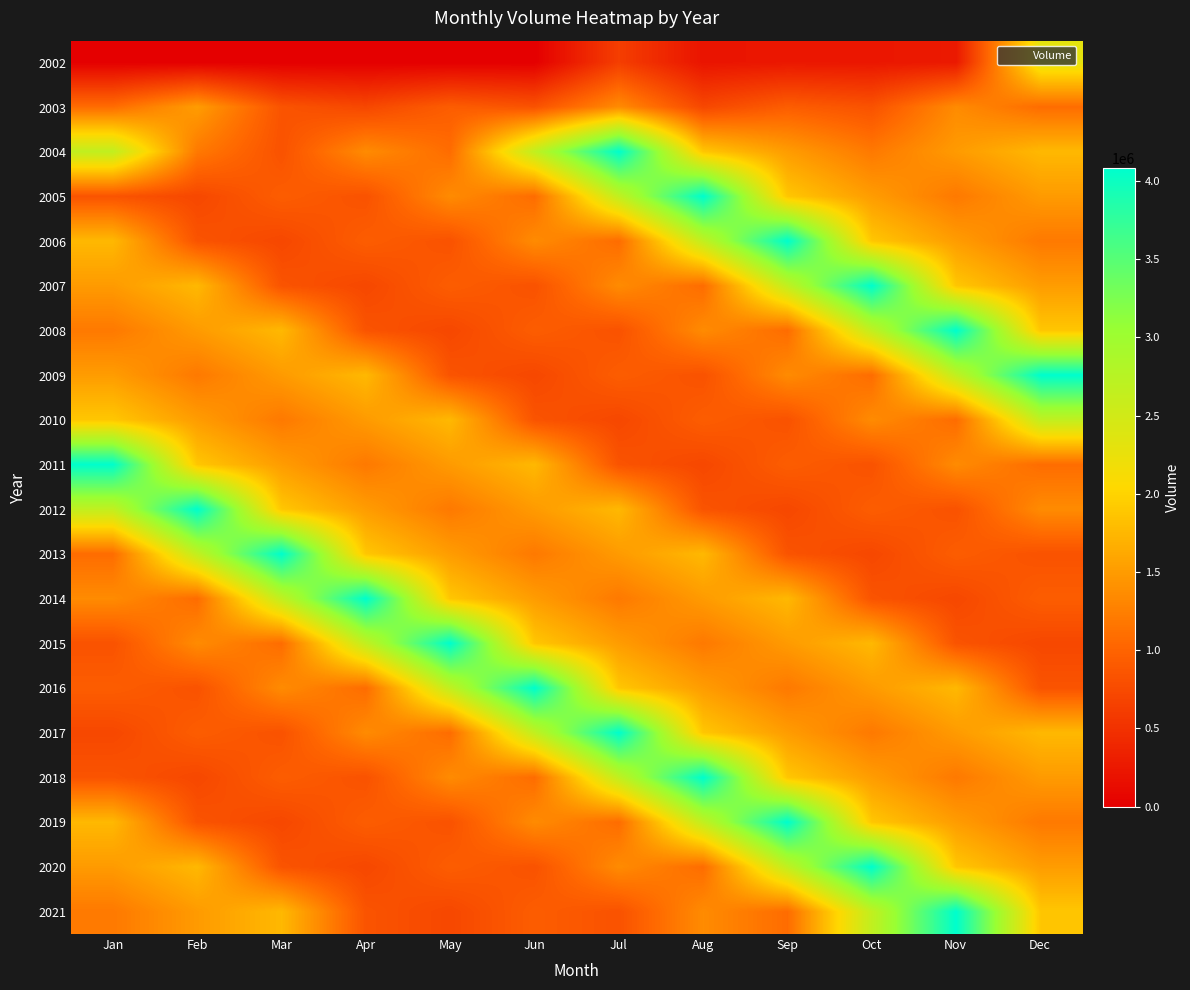

Which category has the lowest value across all series?

Jan